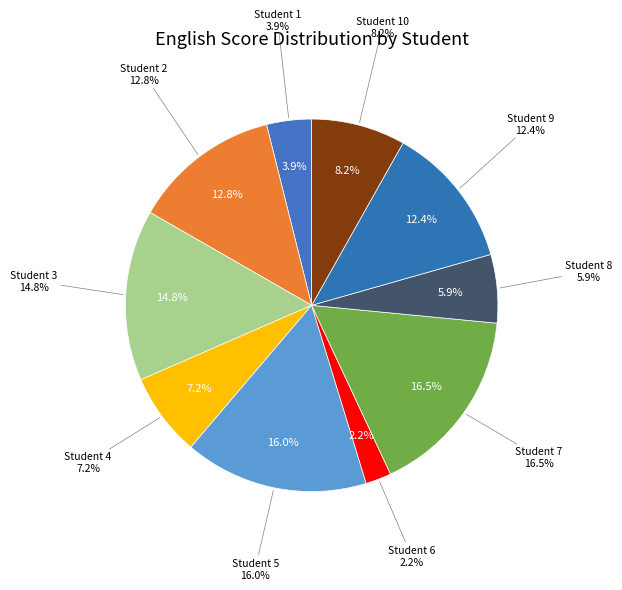

How many segments does this pie chart have?

10